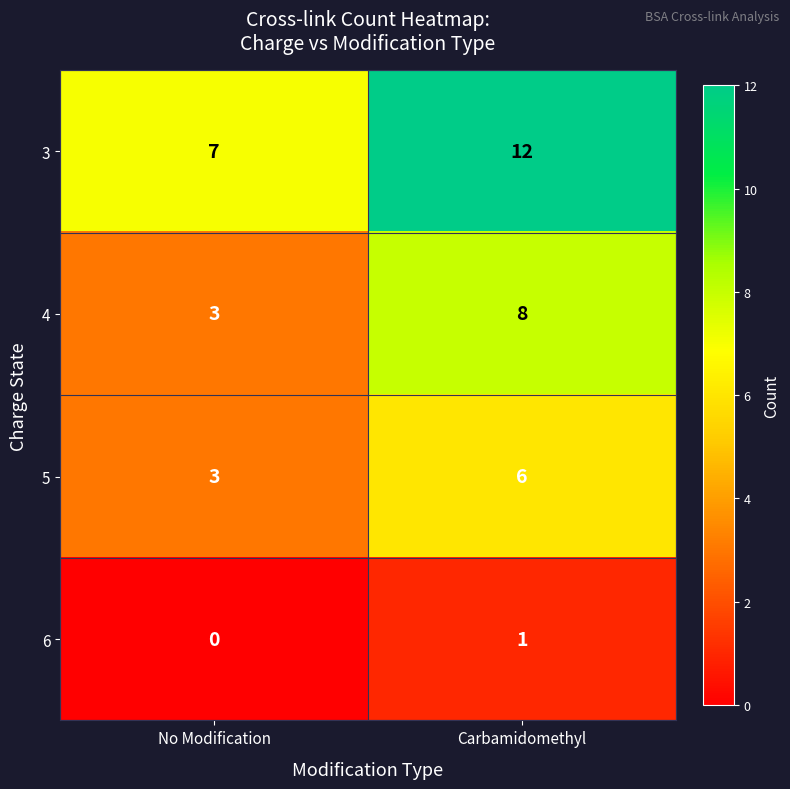

What is the difference between the highest and lowest values at Carbamidomethyl?

11